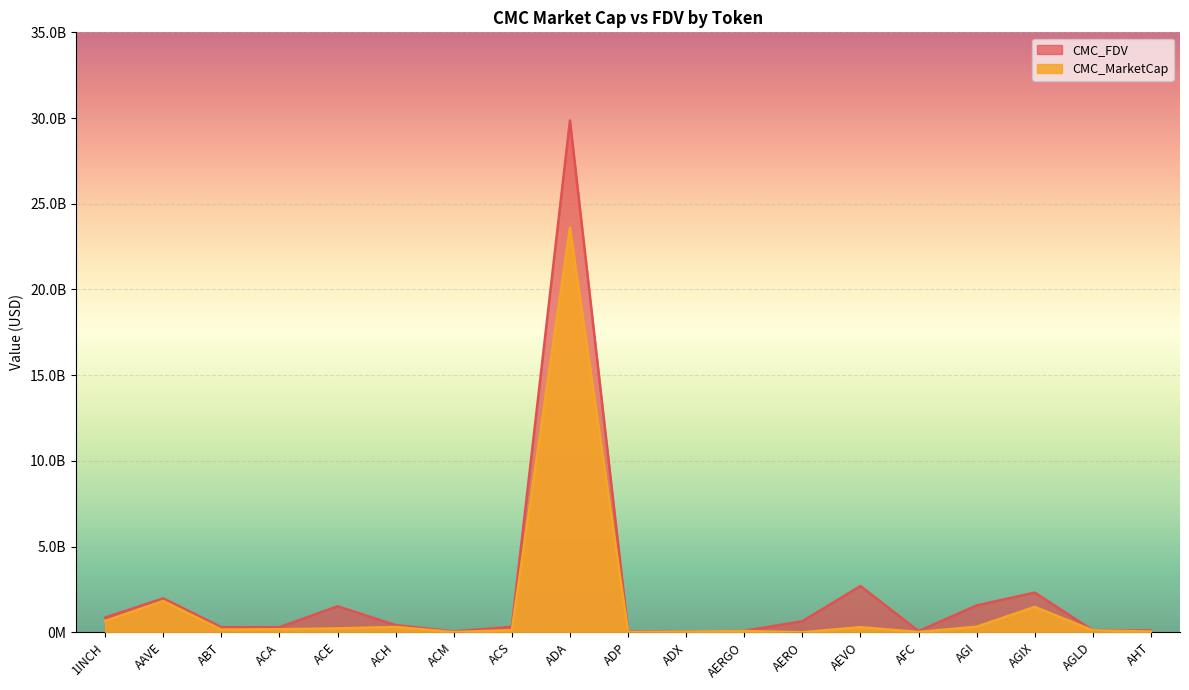

What value does the CMC_FDV series have at ADP?

42487490.0